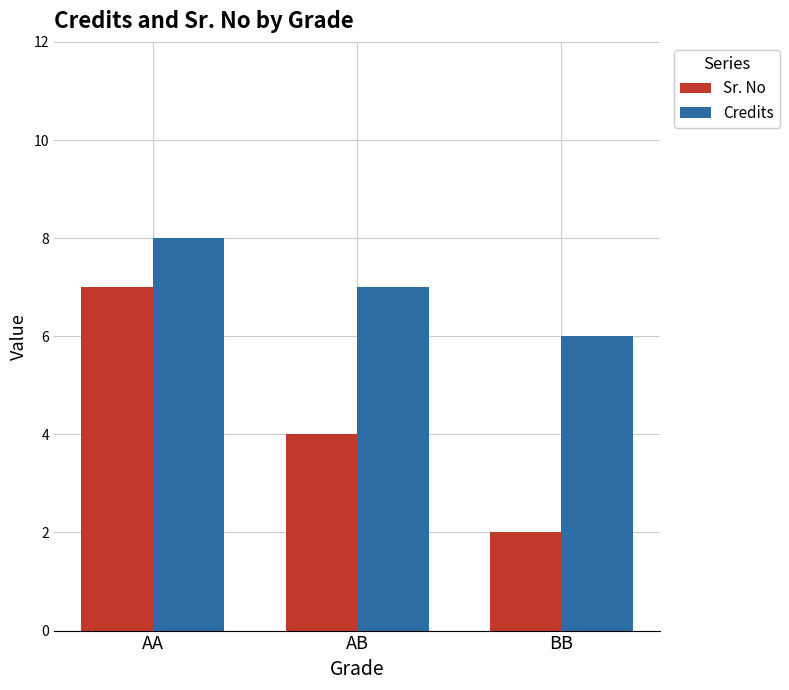

What is the minimum value for Sr. No?

2